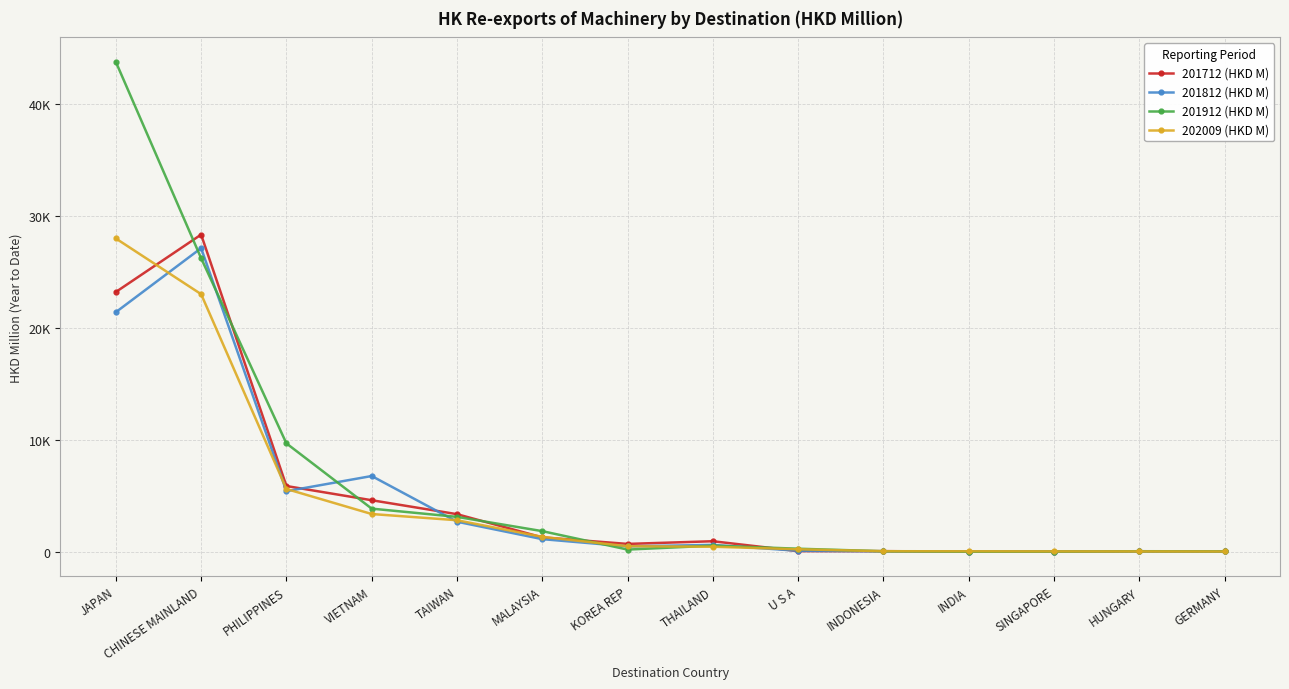

True or false: 202009 (HKD M) and 201712 (HKD M) intersect in this chart.

True